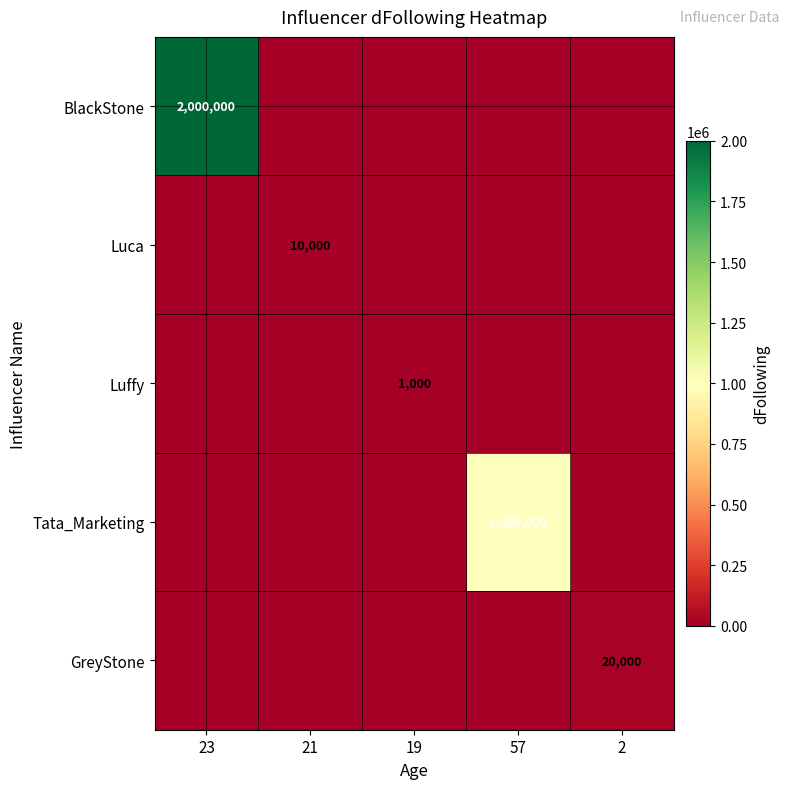

Which category has the lowest value in the Luffy series?

23